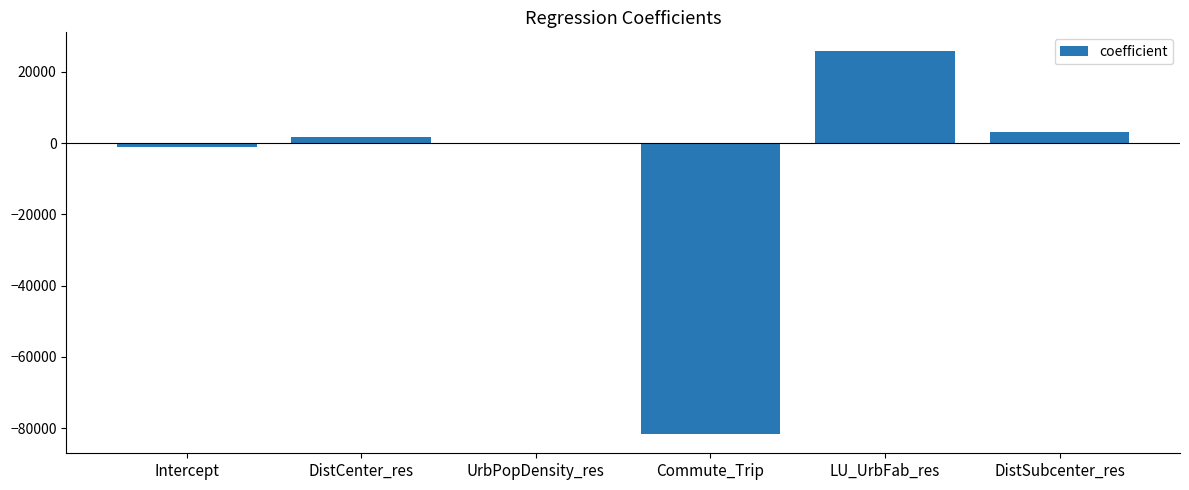

The chart shows a value of 1807.0 at DistCenter_res. True or false?

True